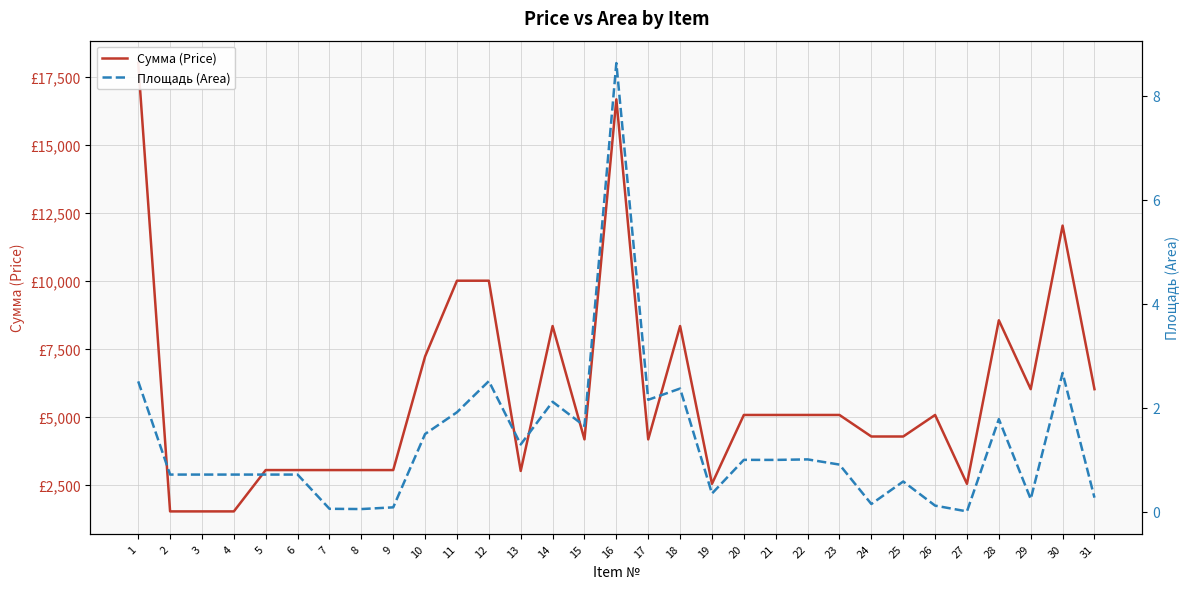

True or false: Сумма (Price) has a value of 10012.2 at 11.

True